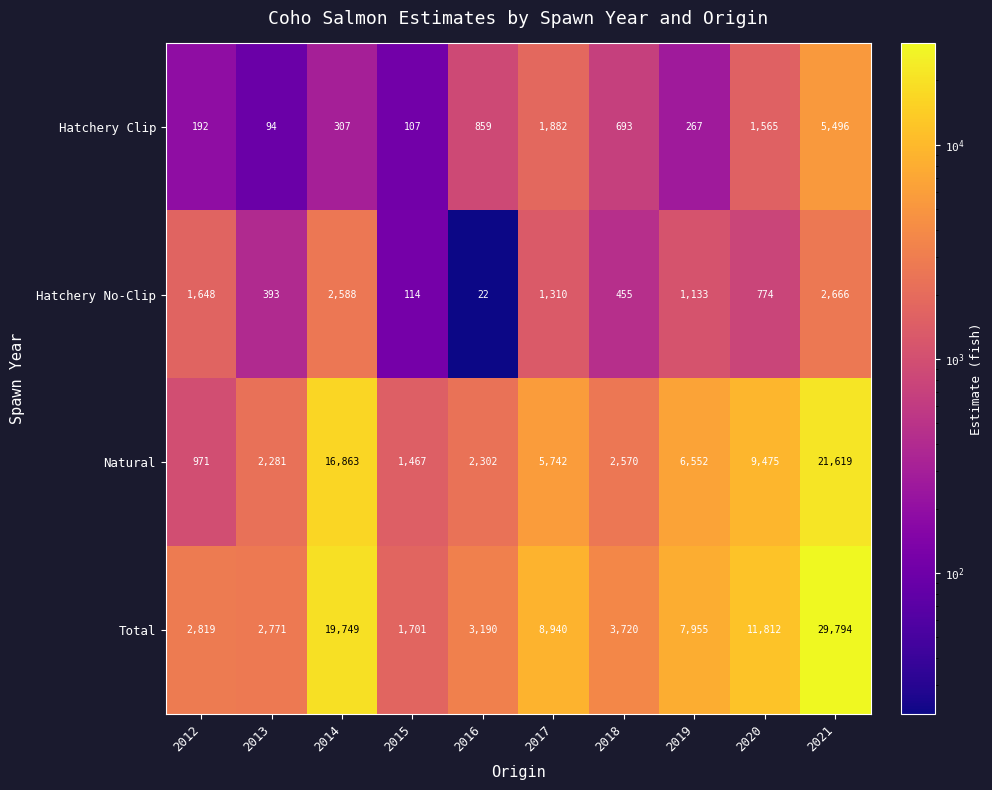

At 2017, list the series in order from largest to smallest.

Total, Natural, Hatchery Clip, Hatchery No-Clip